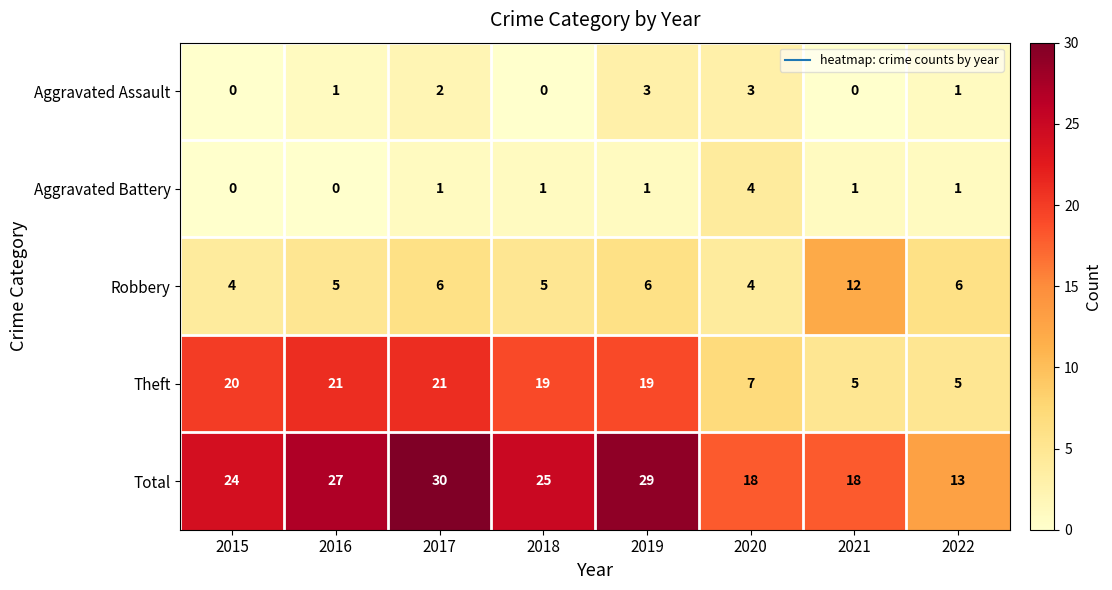

The value of Theft at 2017 is 28. True or false?

False